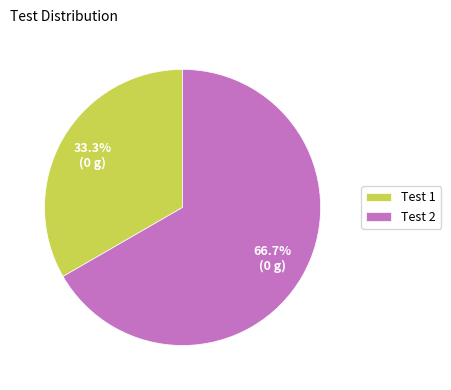

How many segments does this pie chart have?

2